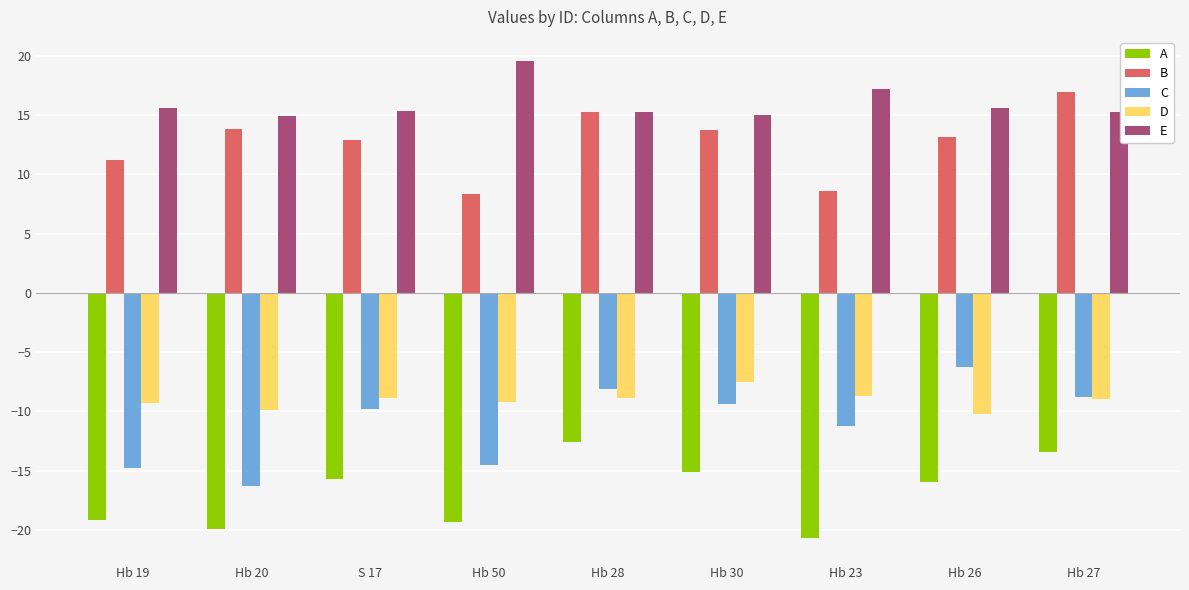

Which category has the highest value in the B series?

Hb 27